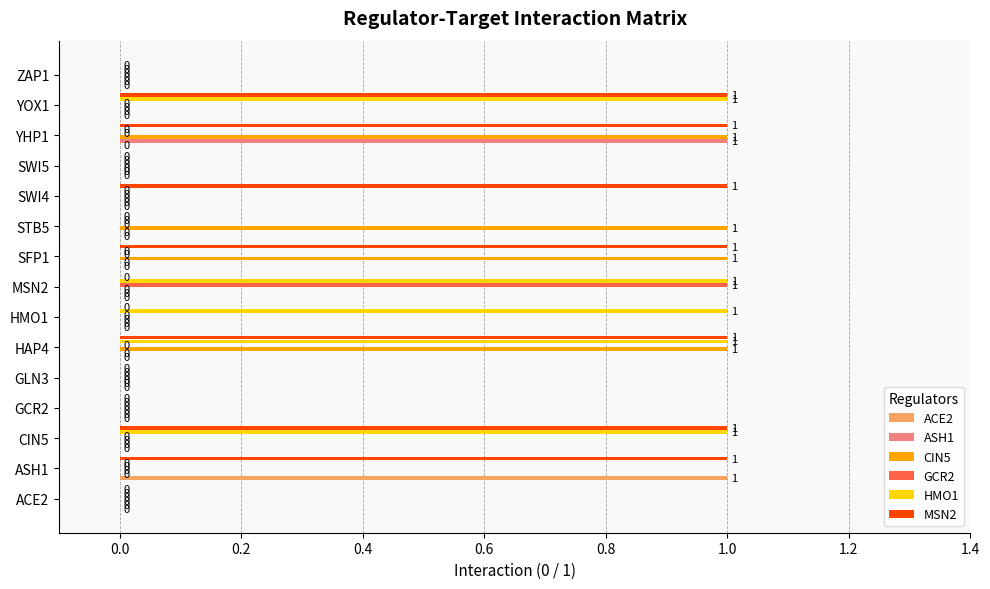

Which series changed the most between CIN5 and HAP4?

CIN5